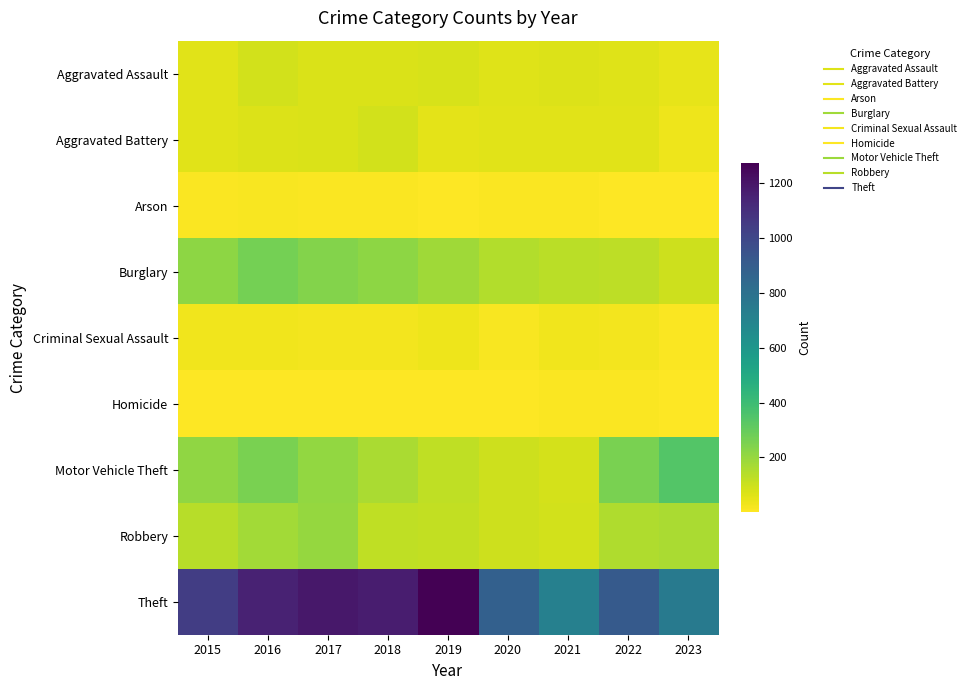

Reading right to left, extract all data points from this chart.

Aggravated Assault: 2023=48	2022=61	2021=66	2020=62	2019=80	2018=72	2017=72	2016=88	2015=56
Aggravated Battery: 2023=35	2022=56	2021=60	2020=57	2019=53	2018=86	2017=71	2016=66	2015=60
Arson: 2023=1	2022=3	2021=6	2020=7	2019=5	2018=7	2017=7	2016=12	2015=10
Burglary: 2023=98	2022=129	2021=133	2020=146	2019=182	2018=218	2017=237	2016=266	2015=216
Criminal Sexual Assault: 2023=7	2022=21	2021=26	2020=15	2019=31	2018=24	2017=22	2016=26	2015=29
Homicide: 2023=1	2022=7	2021=6	2020=5	2019=4	2018=4	2017=4	2016=4	2015=5
Motor Vehicle Theft: 2023=340	2022=259	2021=82	2020=99	2019=123	2018=163	2017=208	2016=259	2015=212
Robbery: 2023=161	2022=151	2021=88	2020=97	2019=116	2018=121	2017=202	2016=178	2015=139
Theft: 2023=748	2022=913	2021=716	2020=884	2019=1272	2018=1170	2017=1188	2016=1151	2015=1041